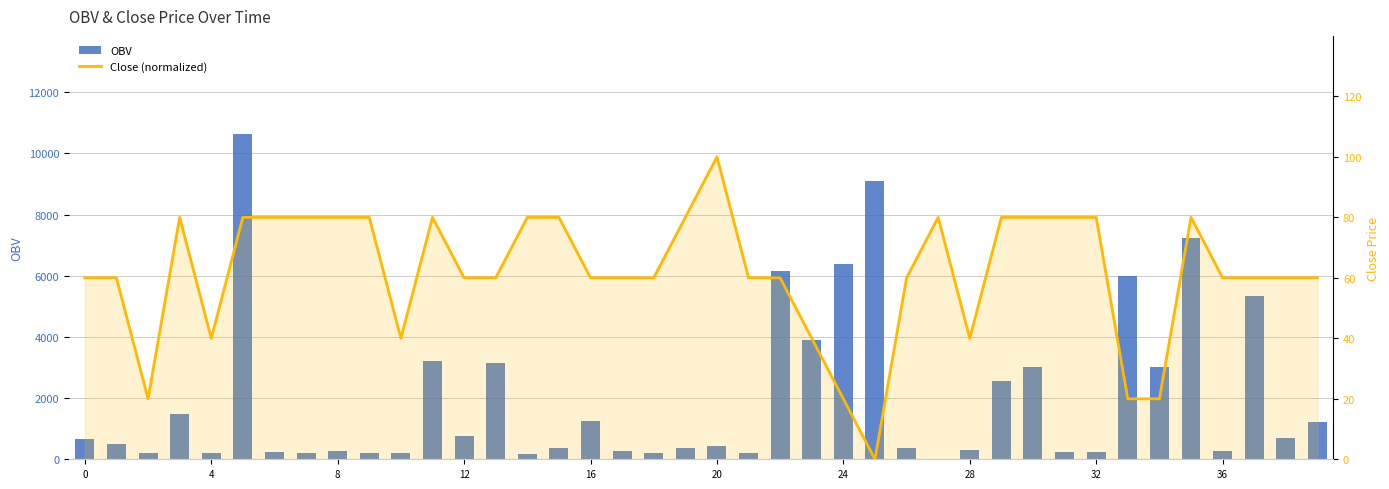

Reading left to right, extract all data points from this chart.

OBV: 676.9	510.6	197.0	1481.5	211.4	10650.1	222.6	196.5	257.8	190.4	197.9	3210.8	751.9	3140.0	188.0	360.9	1238.0	274.4	193.5	360.9	436.5	205.6	6156.1	3885.3	6380.2	9107.1	360.9	10.4	308.2	2565.1	3026.6	250.1	250.0	5988.1	3019.1	7230.6	281.7	5353.5	696.2	1208.9
Close (normalized): 60.0	60.0	20.0	80.0	40.0	80.0	80.0	80.0	80.0	80.0	40.0	80.0	60.0	60.0	80.0	80.0	60.0	60.0	60.0	80.0	100.0	60.0	60.0	40.0	20.0	0.0	60.0	80.0	40.0	80.0	80.0	80.0	80.0	20.0	20.0	80.0	60.0	60.0	60.0	60.0